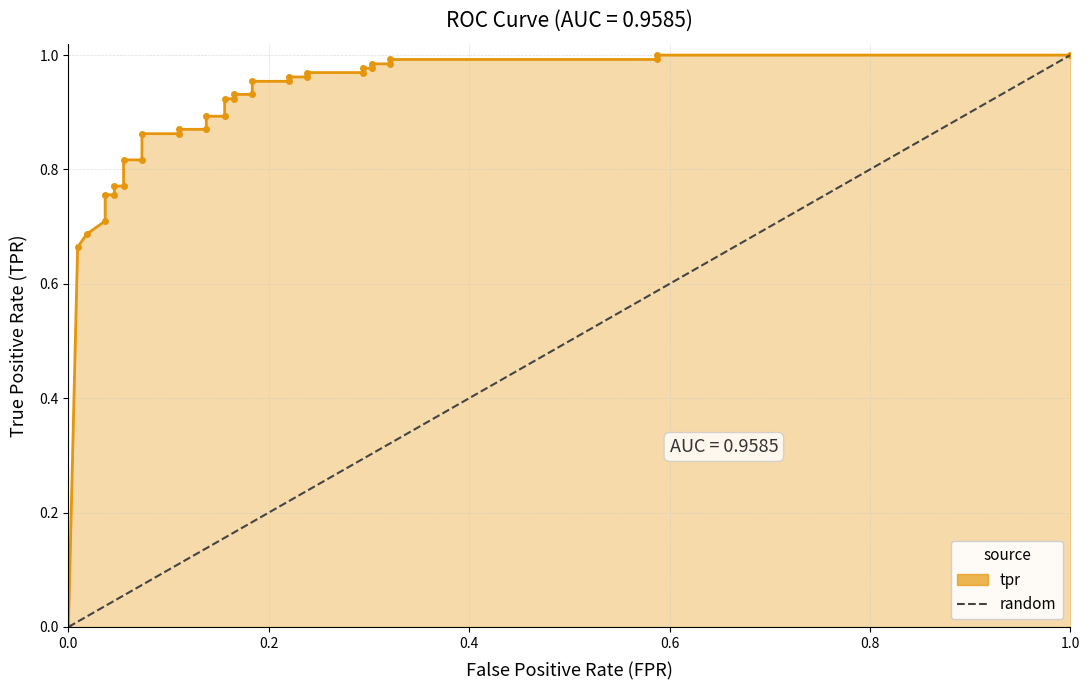

Reading left to right, extract all data points from this chart.

0.0	0.7	0.7	0.7	0.8	0.8	0.8	0.8	0.8	0.8	0.9	0.9	0.9	0.9	0.9	0.9	0.9	0.9	0.9	0.9	1.0	1.0	1.0	1.0	1.0	1.0	1.0	1.0	1.0	1.0	1.0	1.0	1.0	1.0